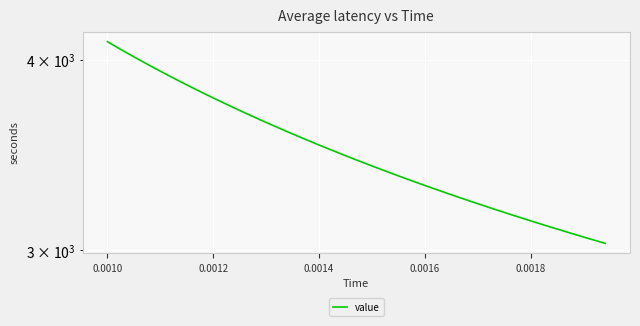

What is the minimum value shown in the chart?

3032.4